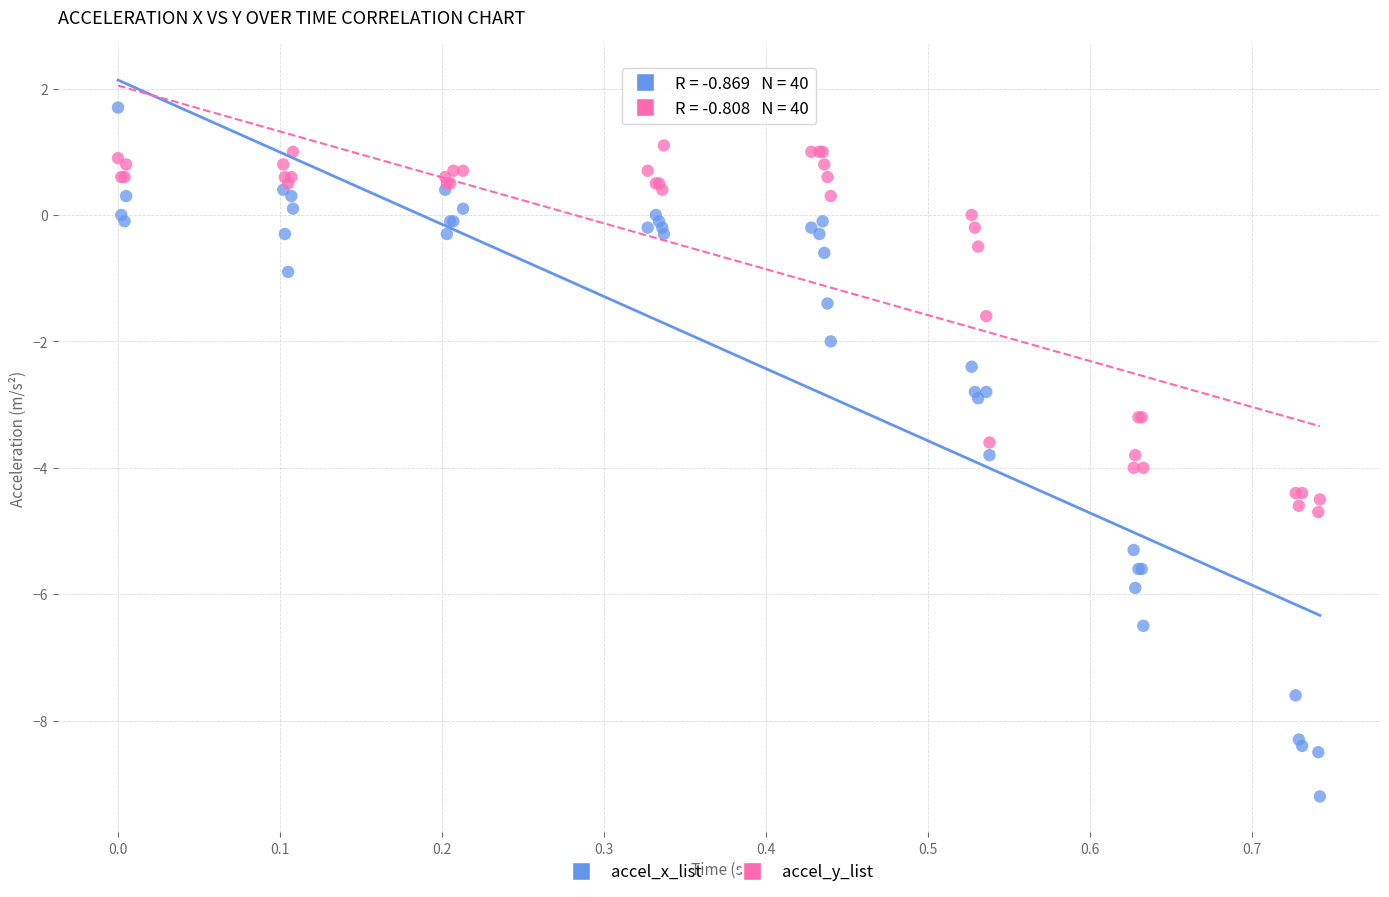

What is the X range (max minus min) for the scatter plot?

0.7